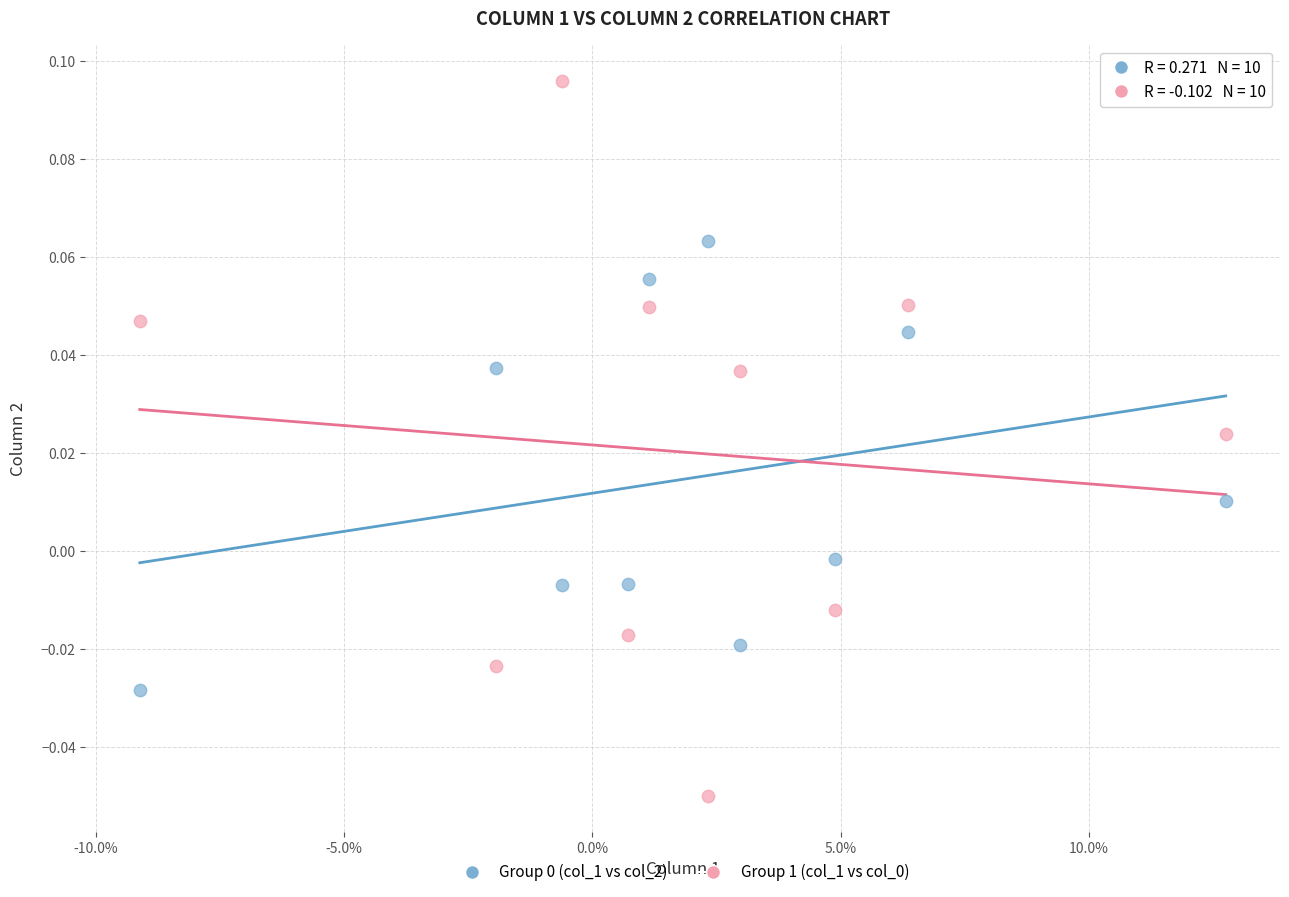

How many points are shown in the scatter plot?

20